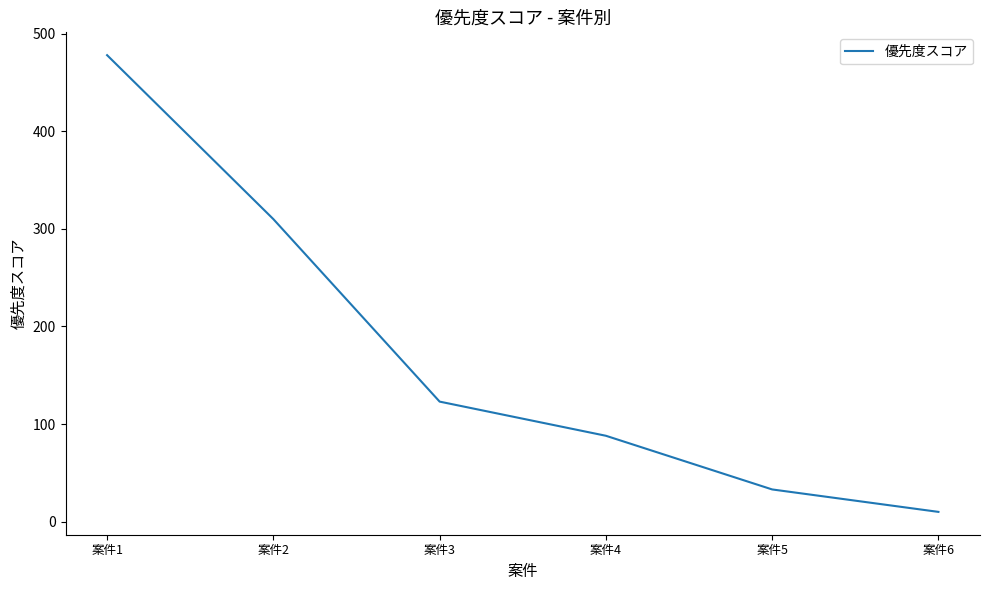

The value at 案件3 is 123. True or false?

True